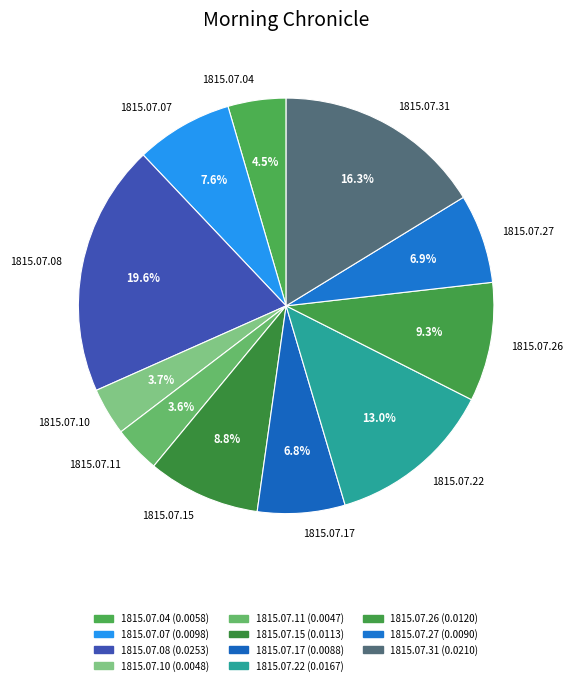

Is there a majority slice in this chart?

No